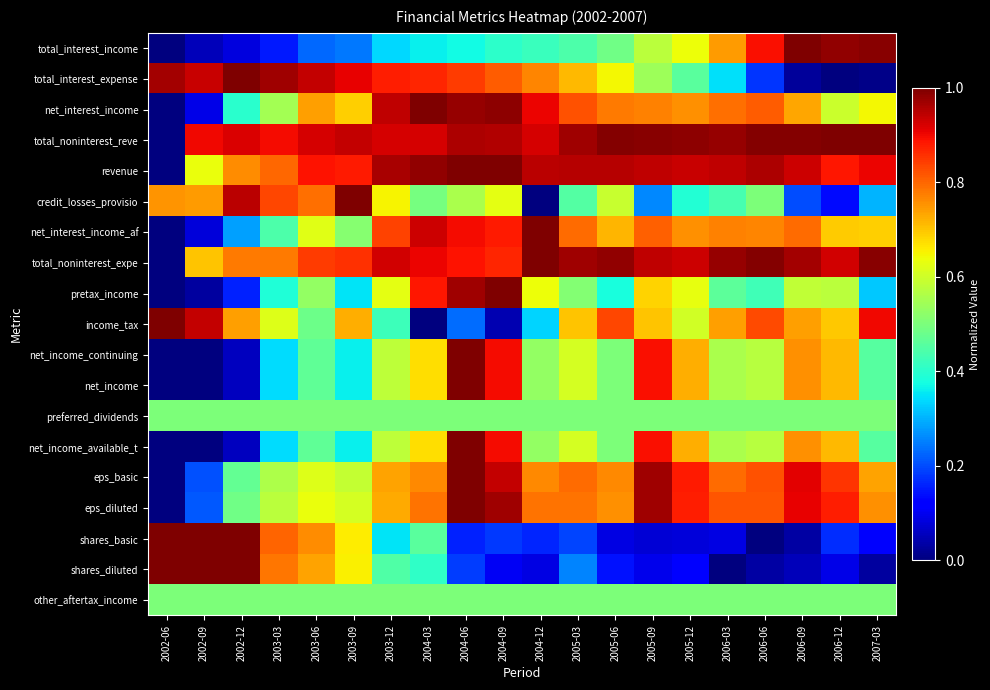

Which has a higher value, 2005-06 or 2006-09?

2006-09